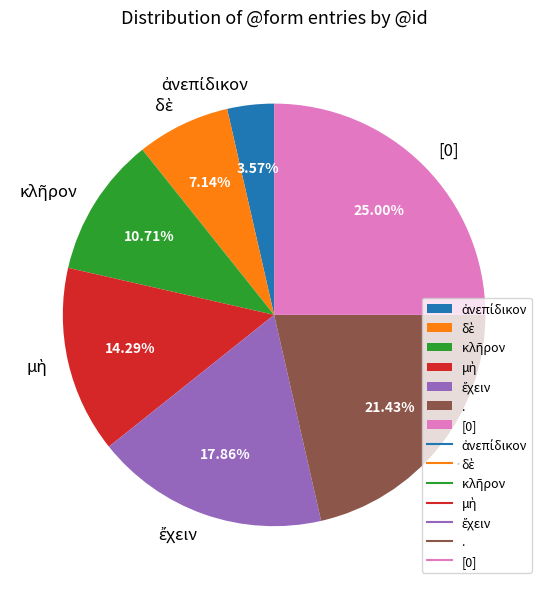

Is there any slice that represents more than half of the pie?

No